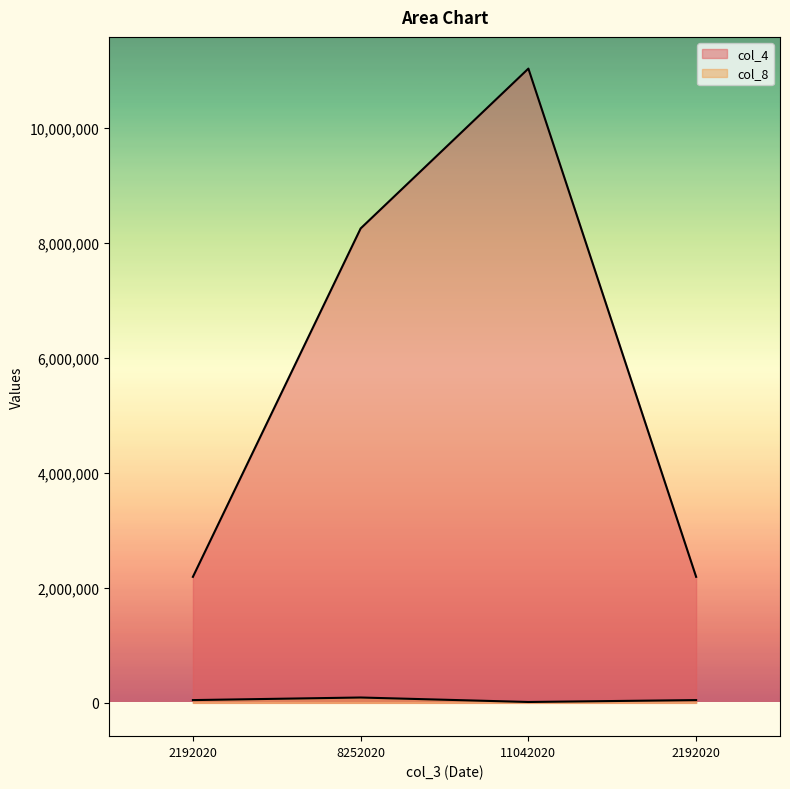

What is the difference between the maximum and second lowest values in the col_4 series?

8839993